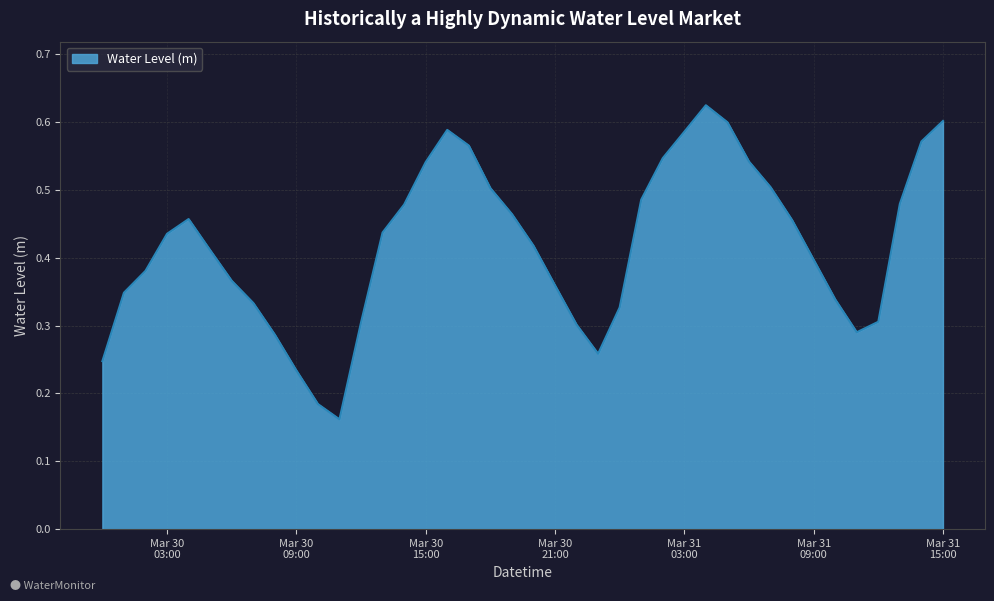

What is the value of the 14th point from the left?

0.4